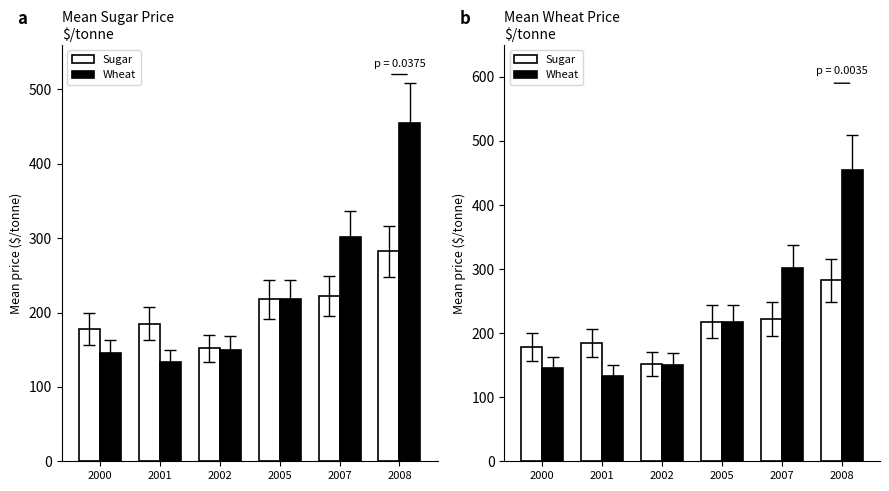

Which series changed the most between 2001 and 2002?

Sugar